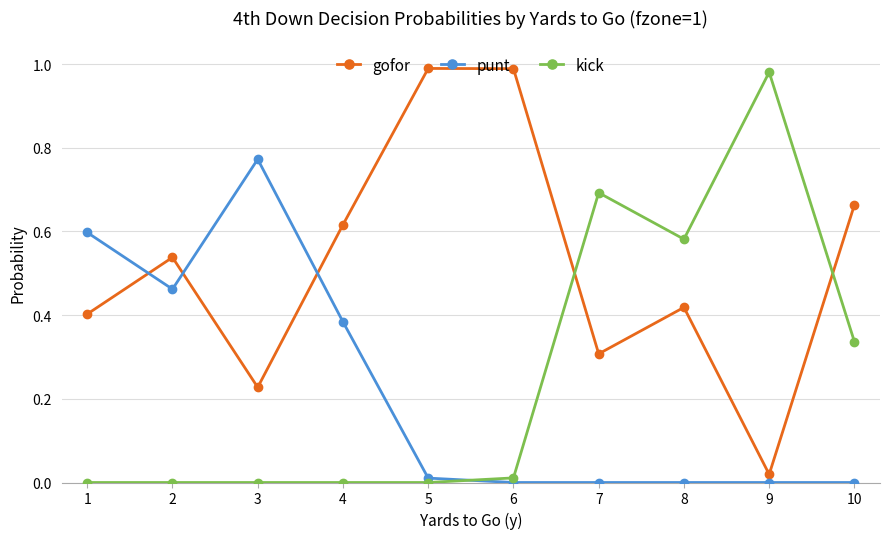

Between which two adjacent categories do punt and gofor first intersect?

1 and 2